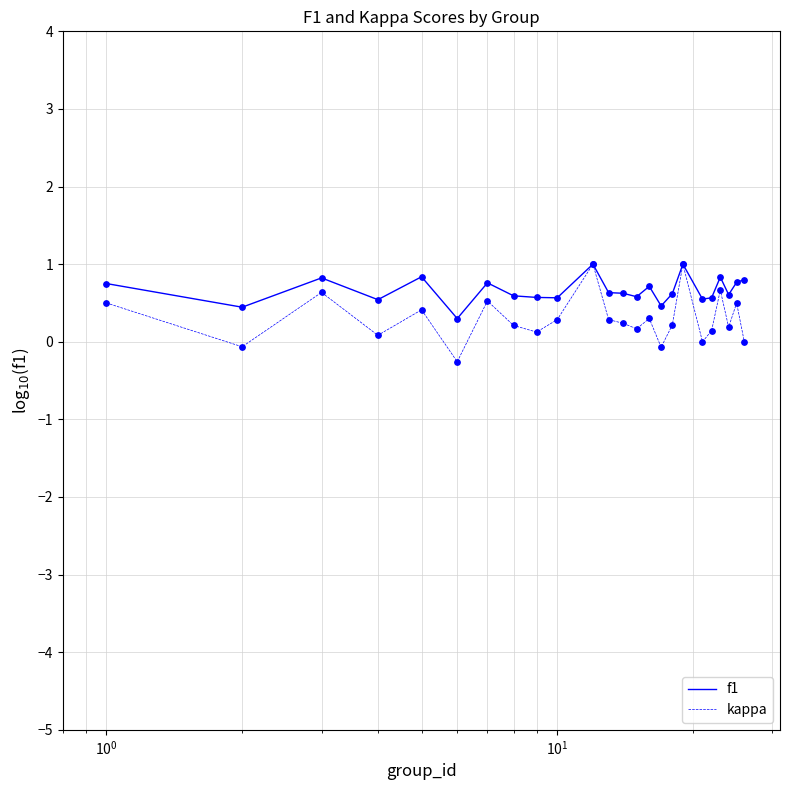

Which series has the widest spread of values?

kappa